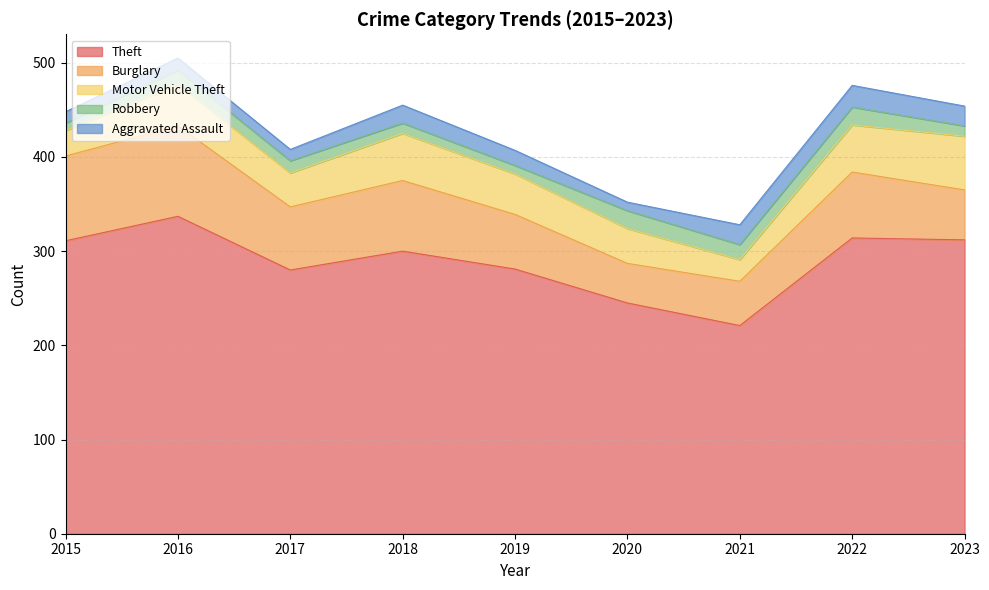

How many distinct data groups are displayed?

5